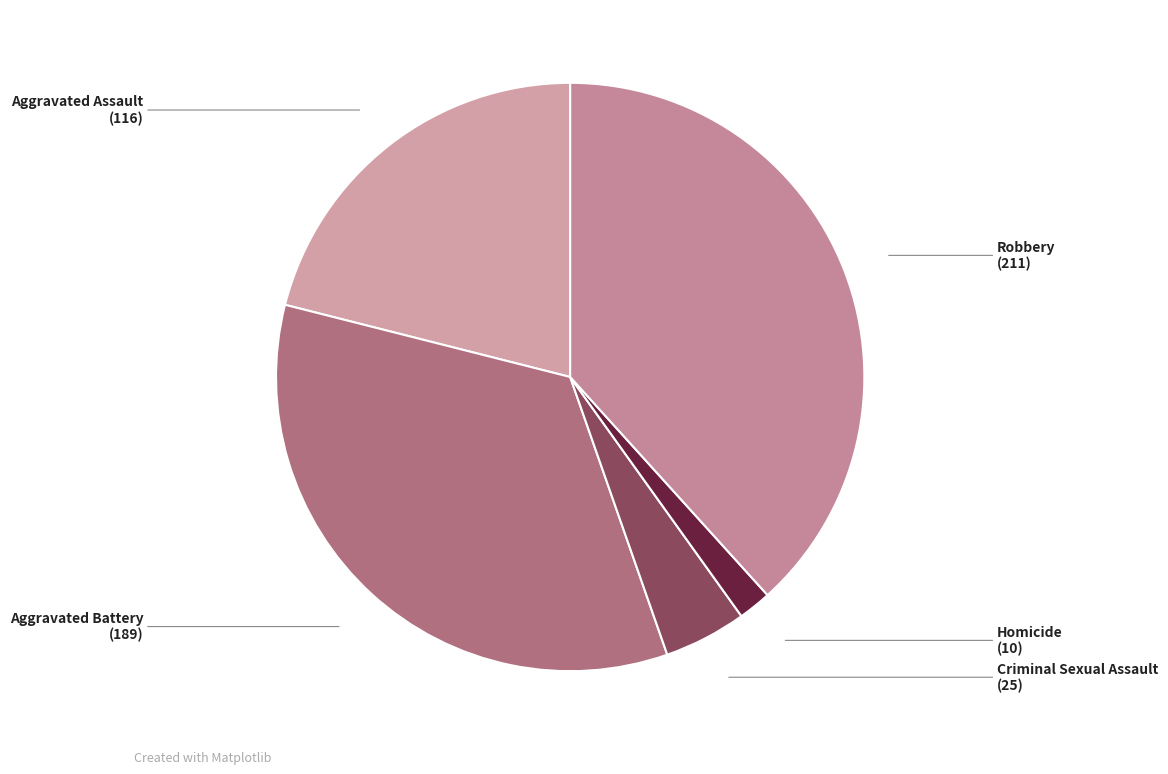

How many slices are in this pie chart?

5